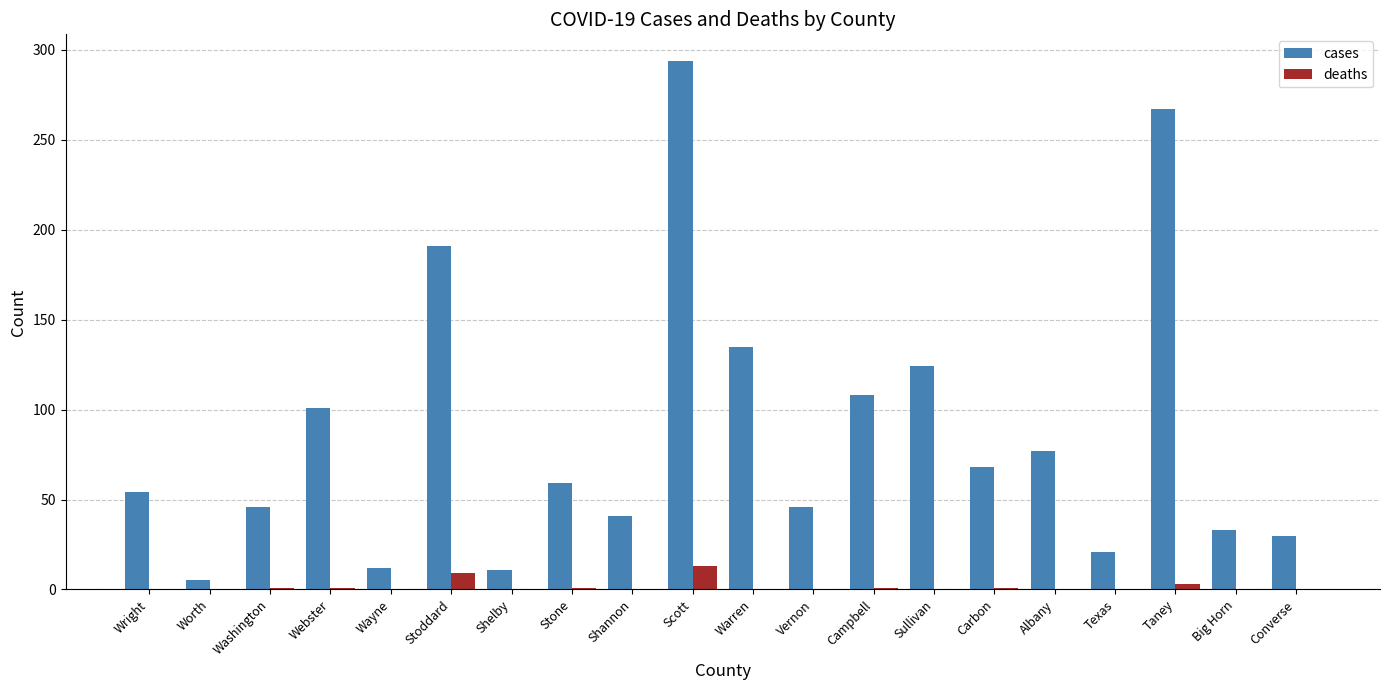

What is the maximum value shown in the chart?

294